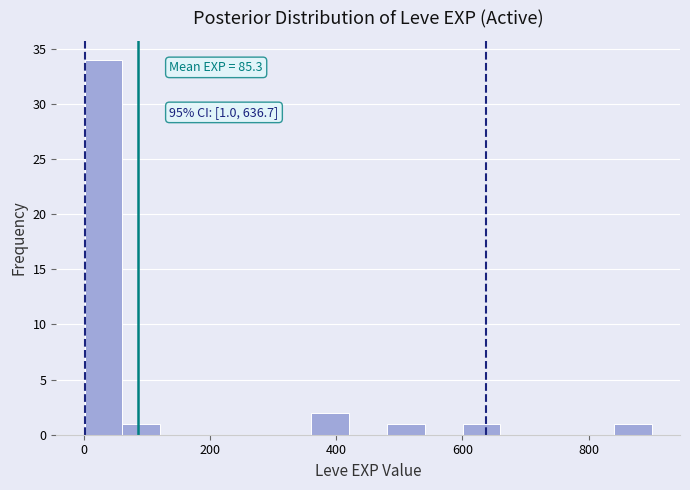

Around what value on the x-axis is the tallest bar? Give the approximate position of its centre, as read against the axis.

40